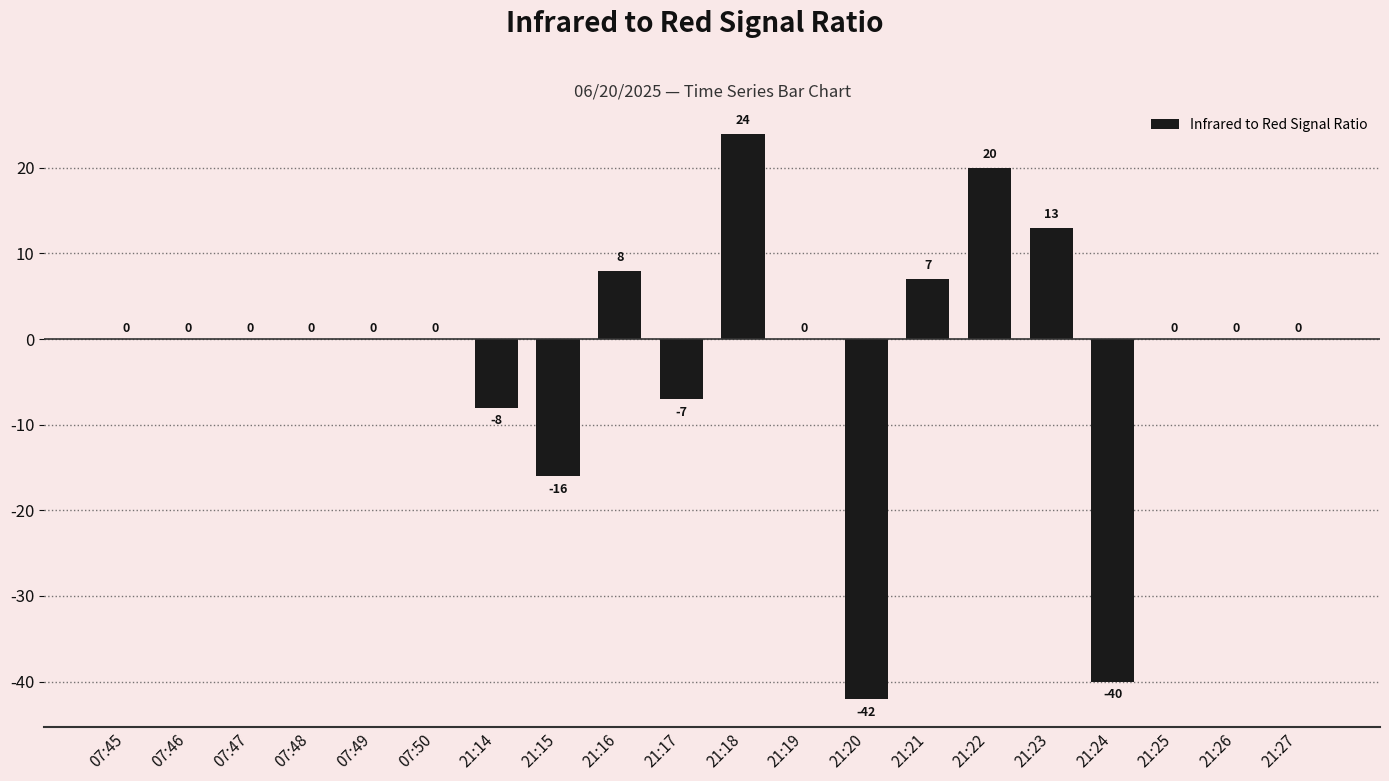

True or false: the data shows 31 at 21:22.

False